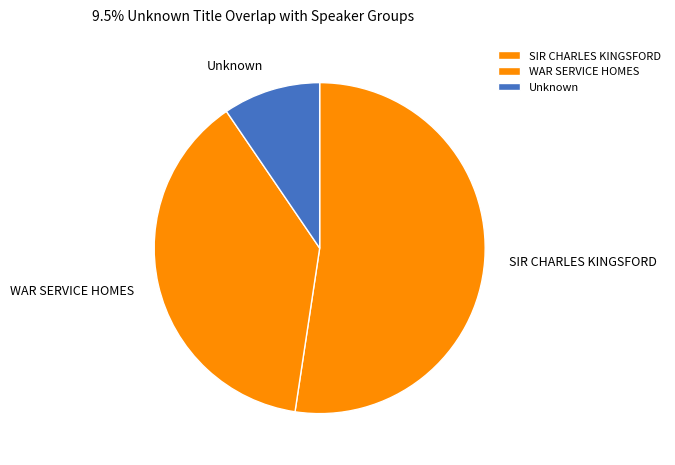

What is the largest slice in the pie chart?

SIR CHARLES KINGSFORD